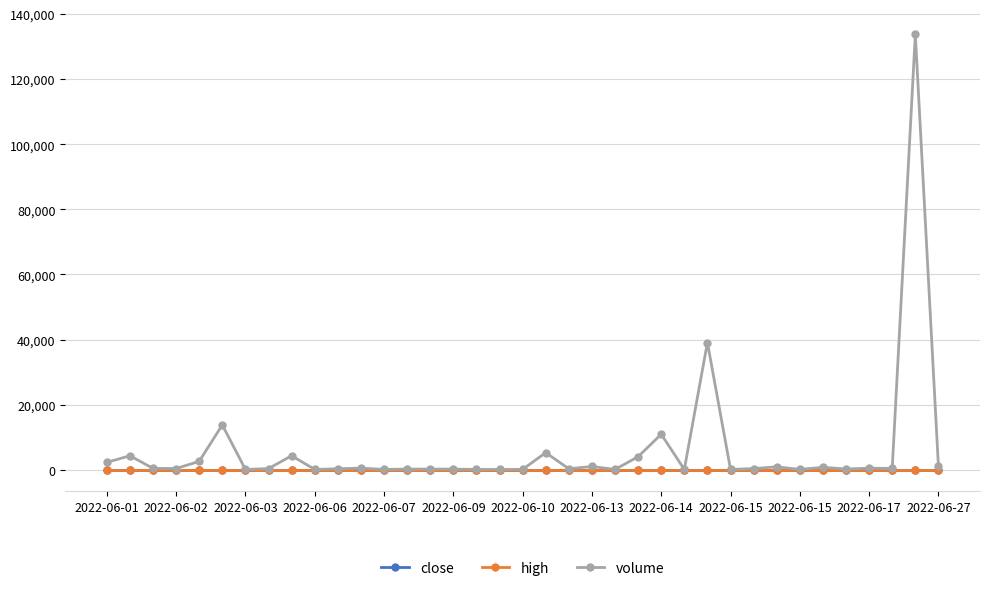

Which series has the largest total across all categories?

volume